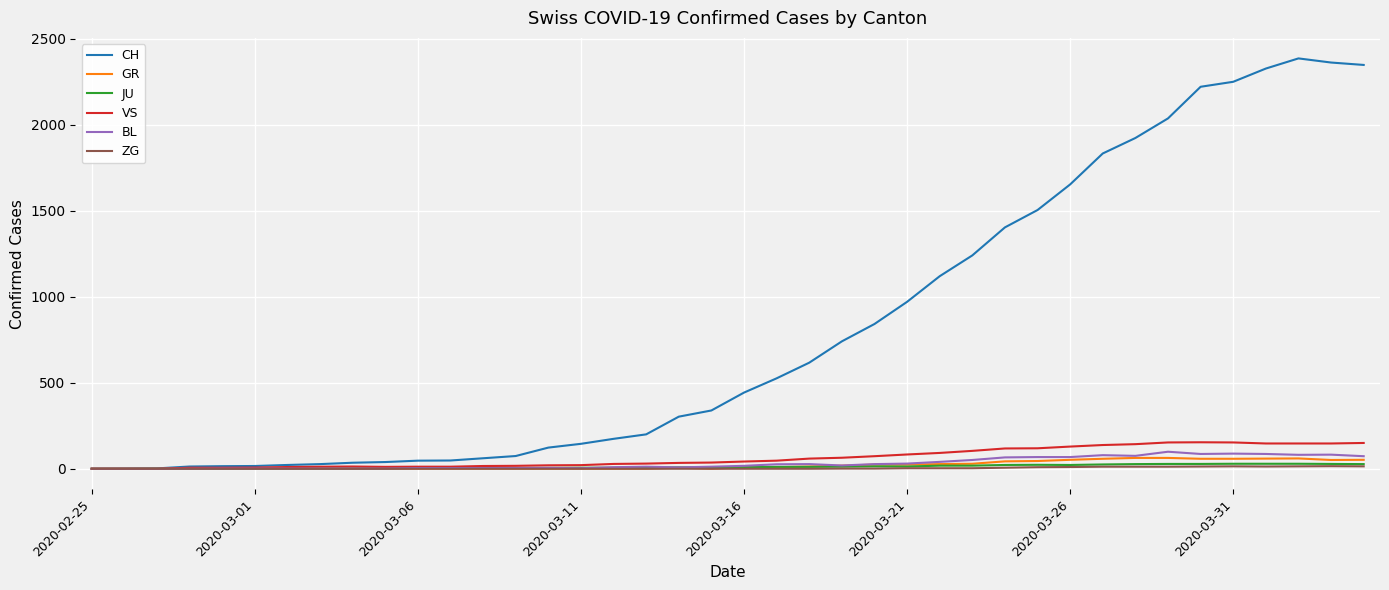

At how many categories does at least one series exceed 1447?

11